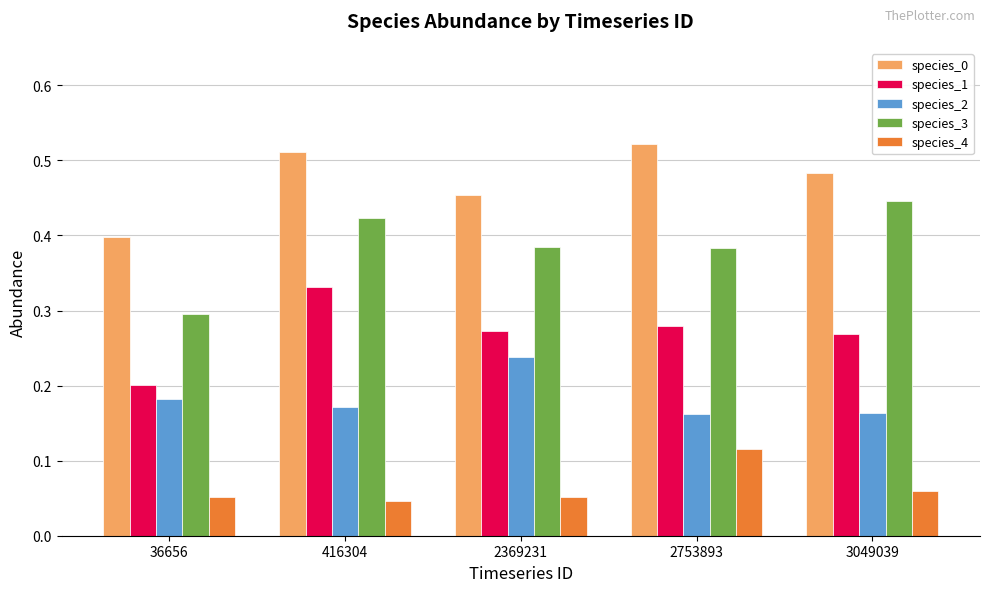

At how many categories does at least one series exceed 0?

5